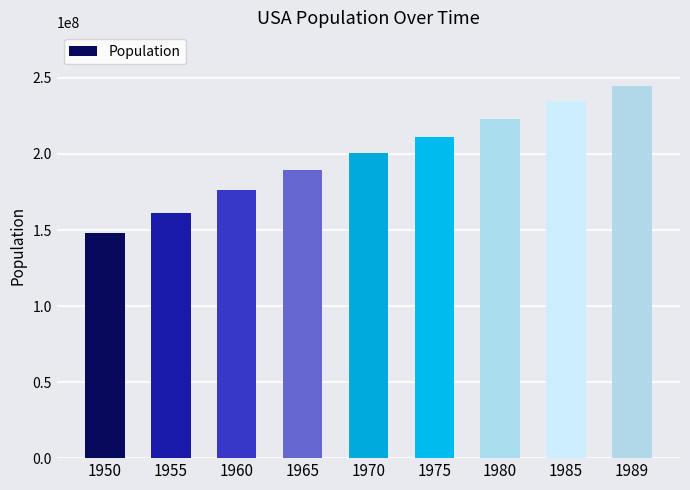

What is the change in value from 1950 to 1989?

+96672545